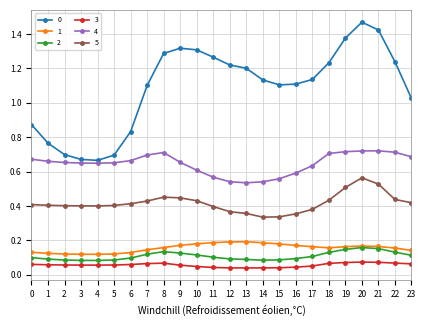

The 4 series shows 0.4 at 9. True or false?

False